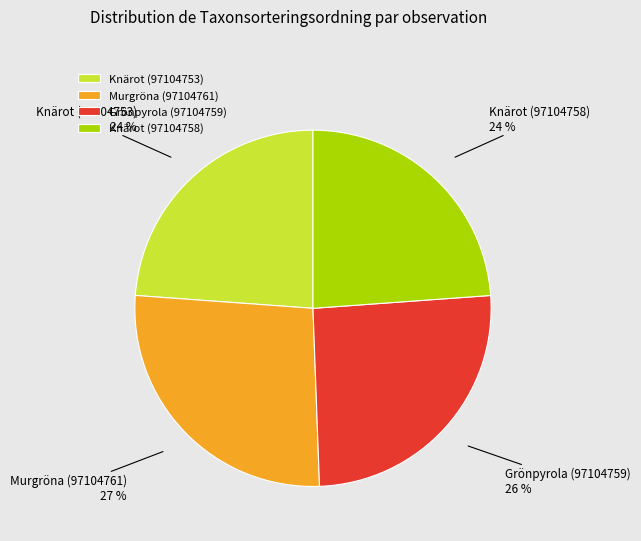

Count the number of slices in the pie.

4